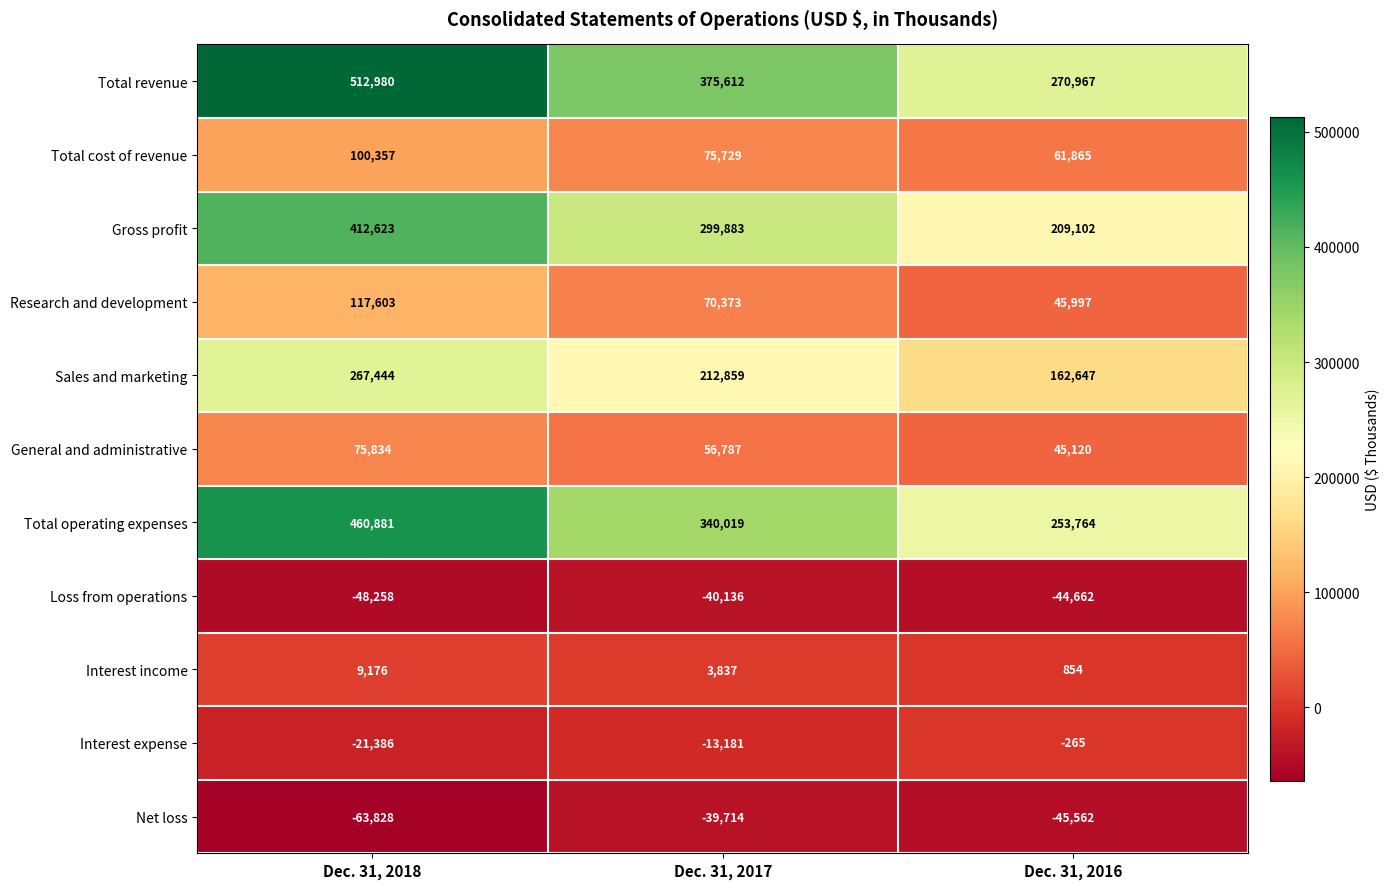

Where does the Sales and marketing series first go above 212859?

Dec. 31, 2018